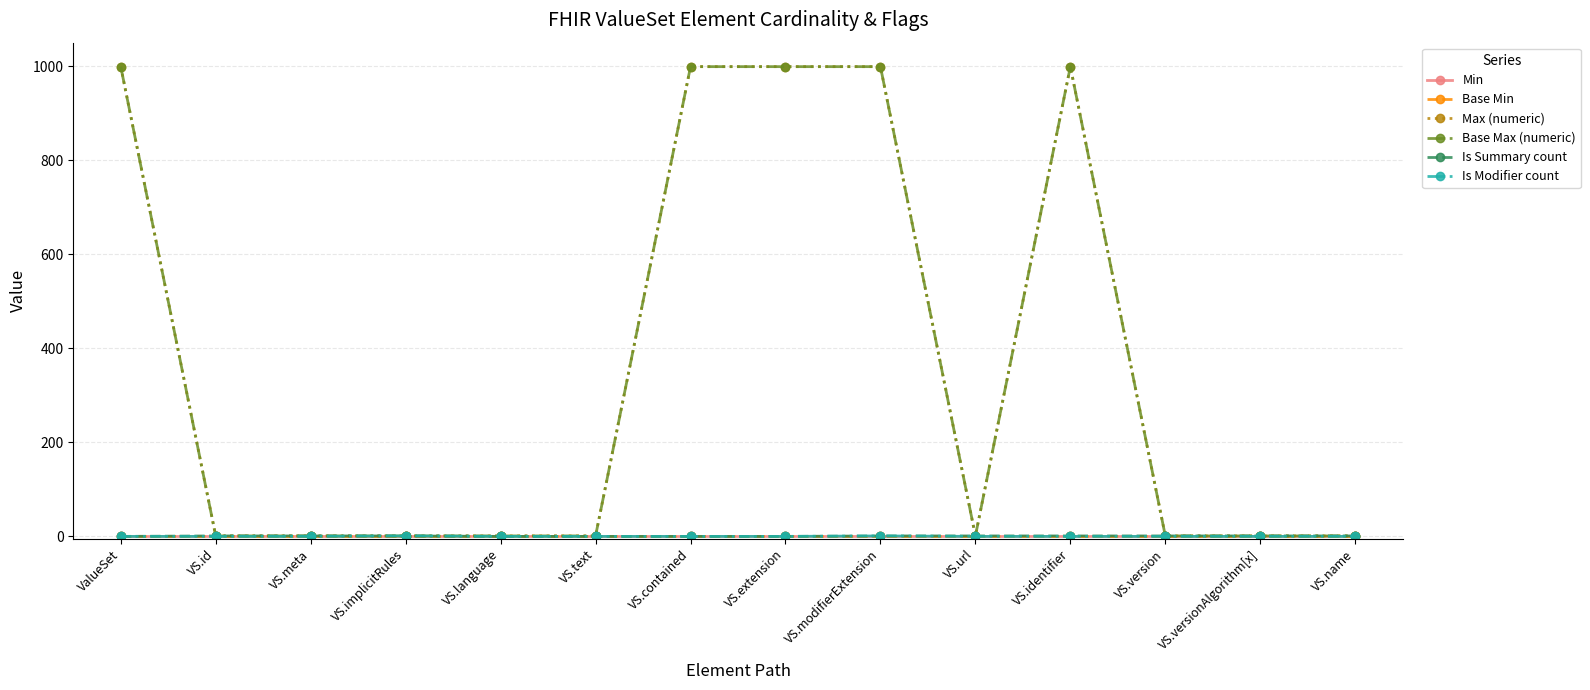

What is the average value of the Is Summary count series?

1